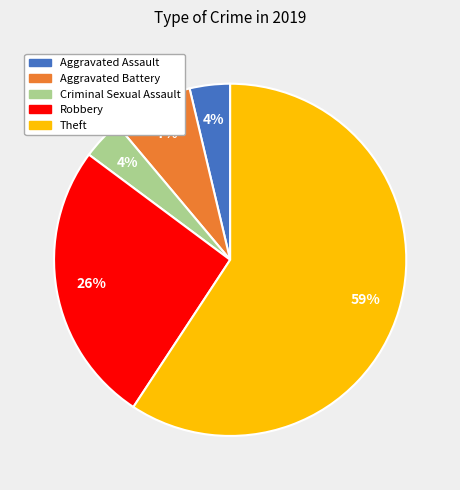

True or false: Robbery accounts for 26% of the total.

True